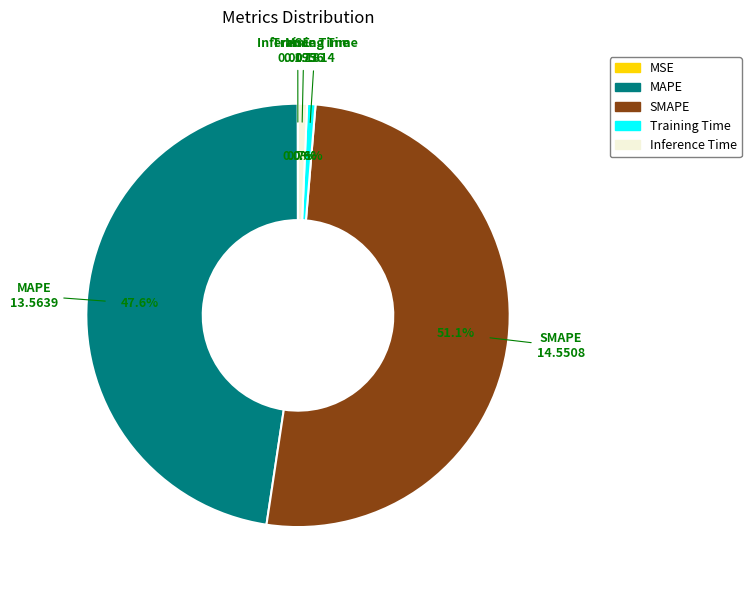

Which slice is the largest?

SMAPE